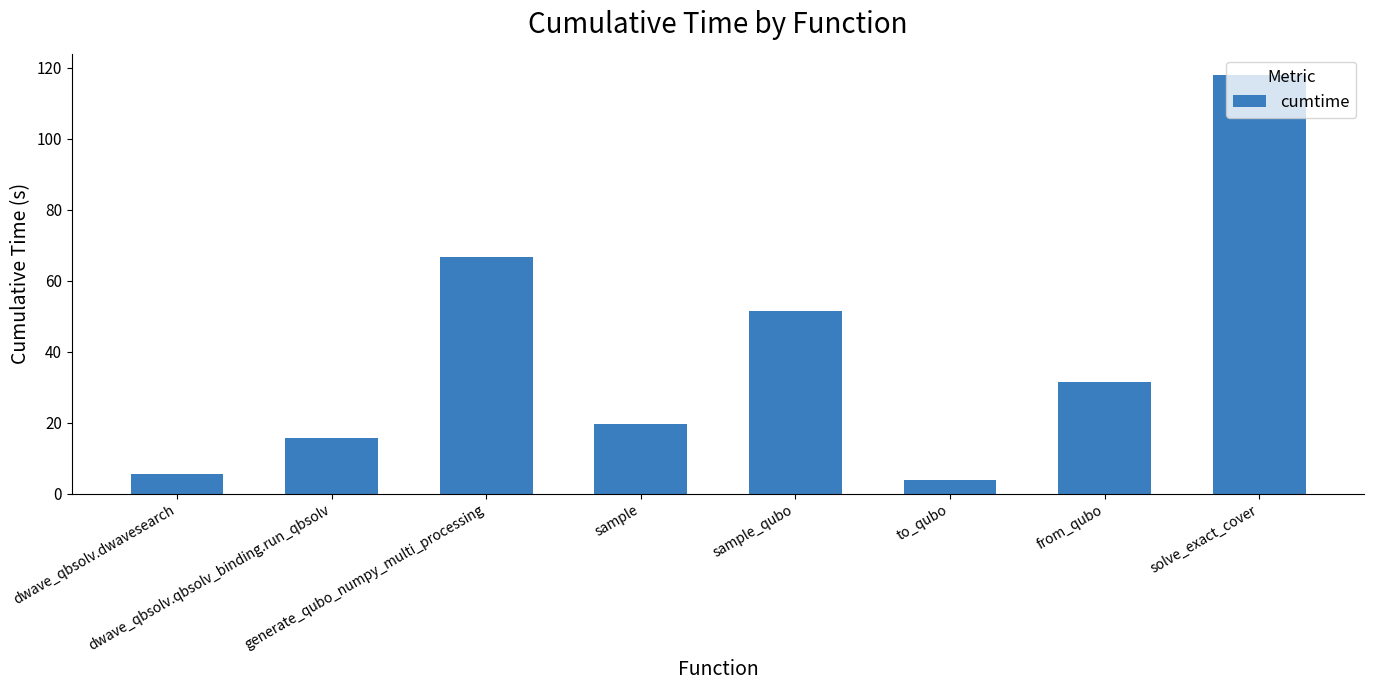

What is the difference between the maximum and minimum values?

114.0